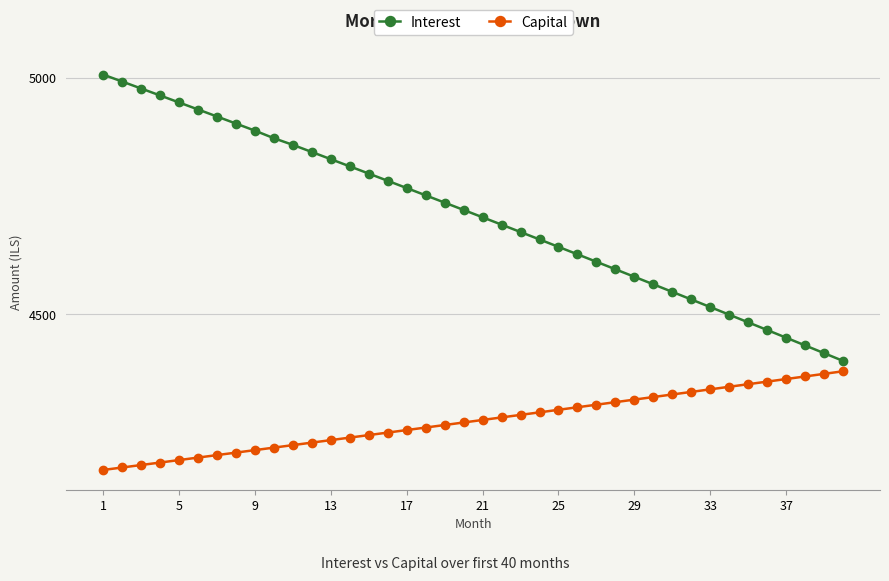

How many lines are shown in the chart?

2